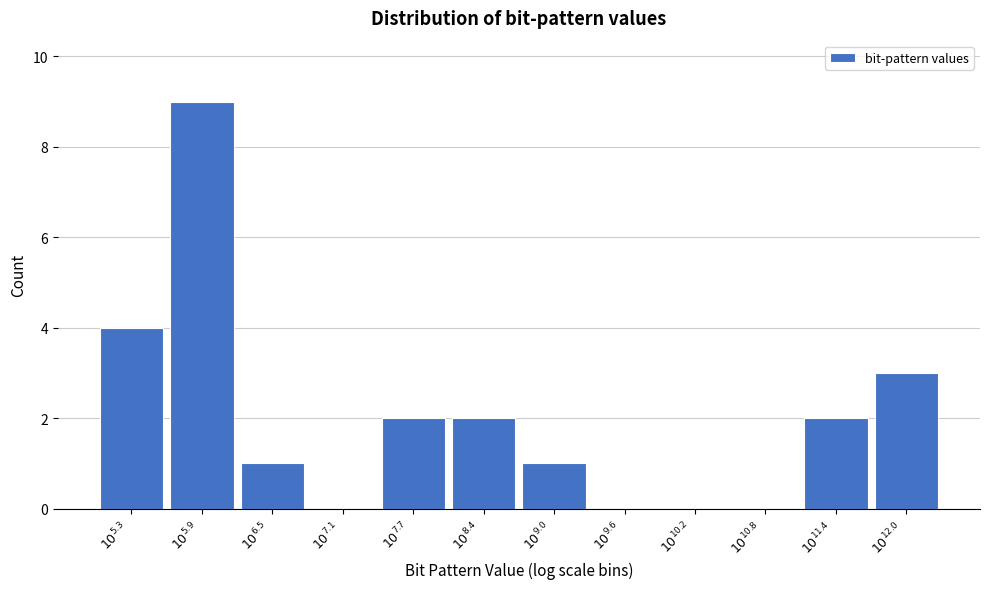

What is the greatest value displayed?

9